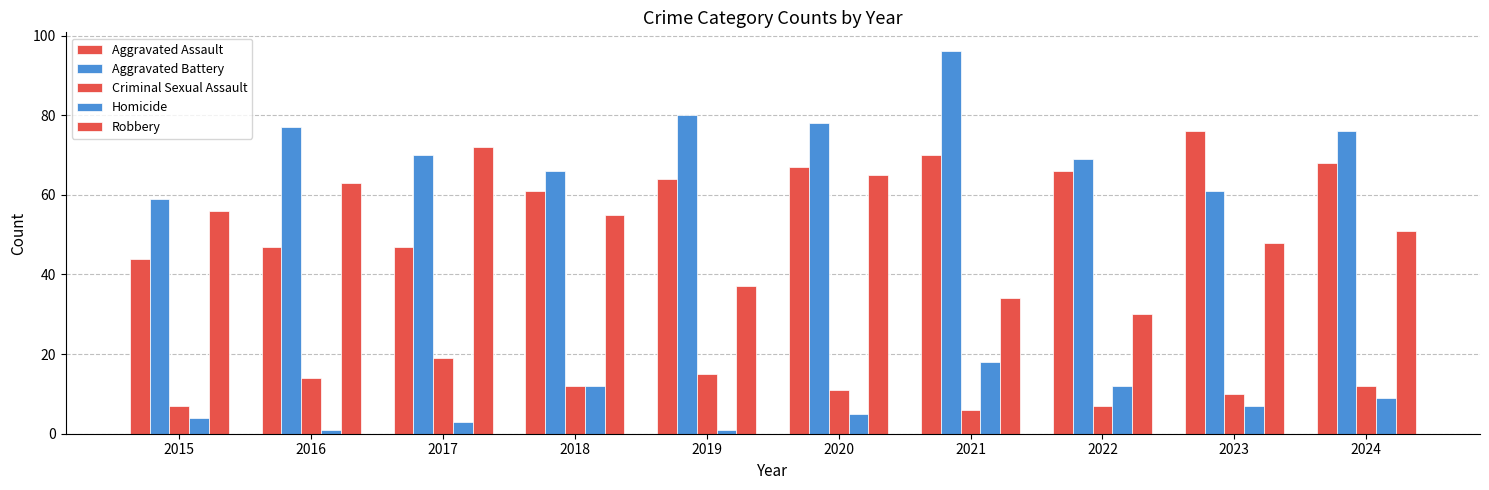

What is the sum of all Robbery values?

511